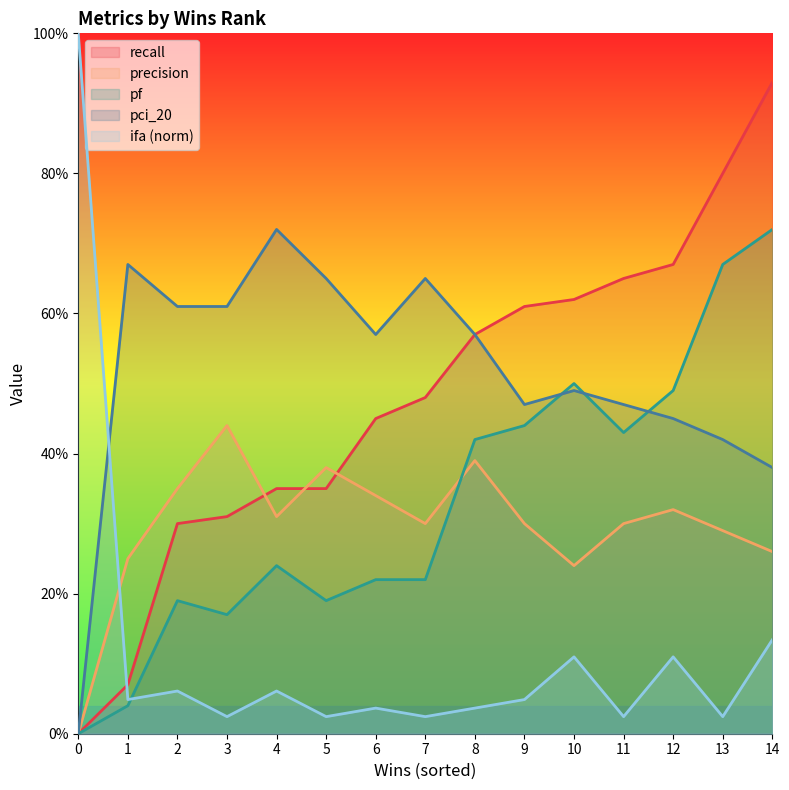

What is the difference between the precision values at 3 and 0?

0.4